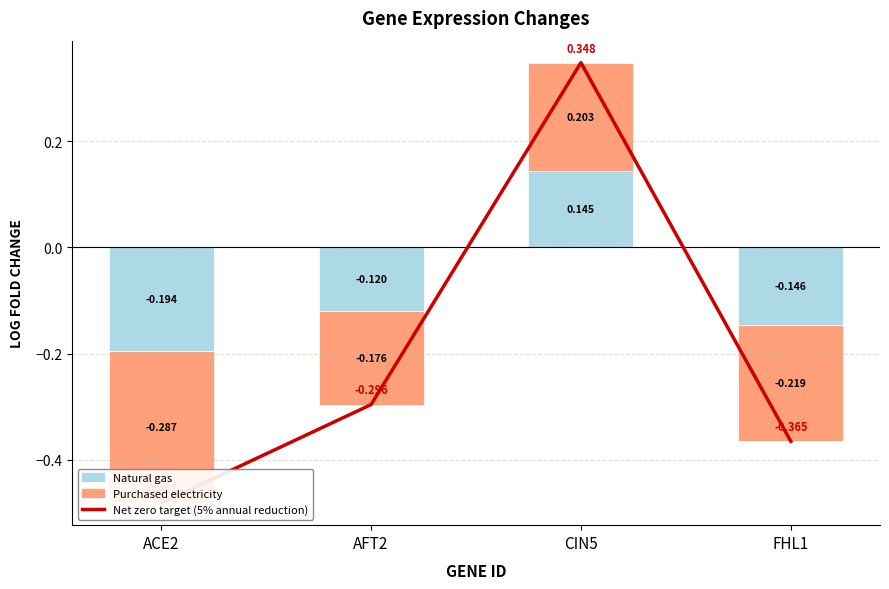

Read the Net zero target (5% annual reduction) value at ACE2.

-0.5